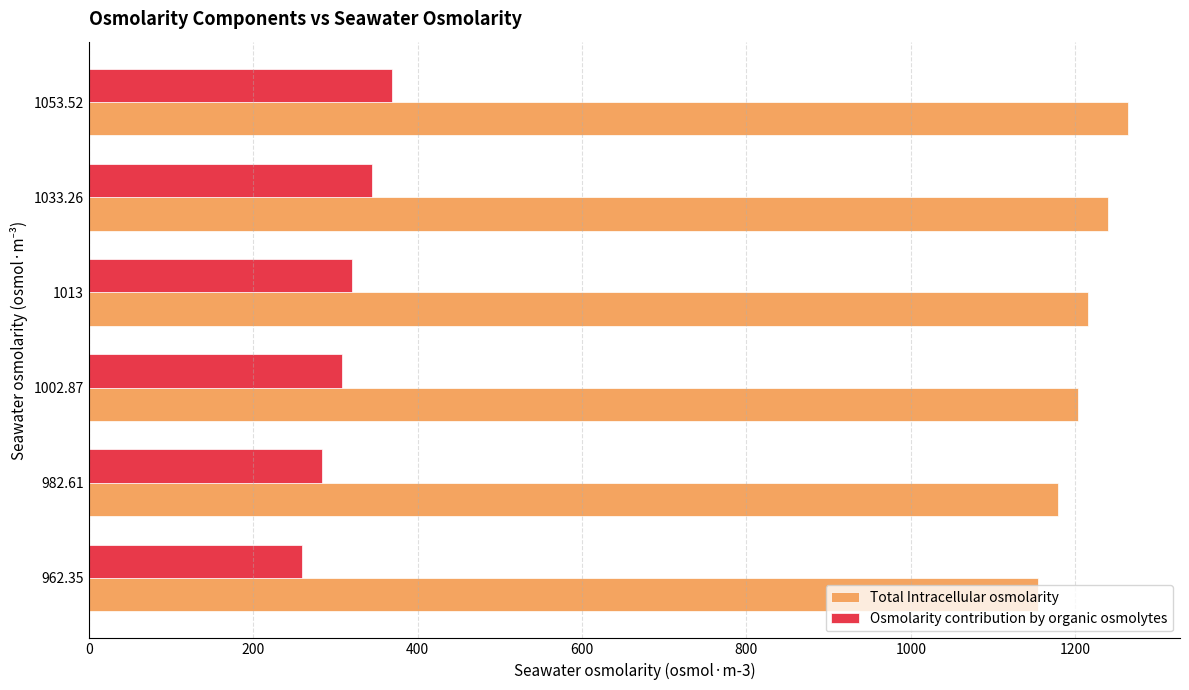

What is the difference between the Total Intracellular osmolarity values at 1053.52 and 1013?

48.6